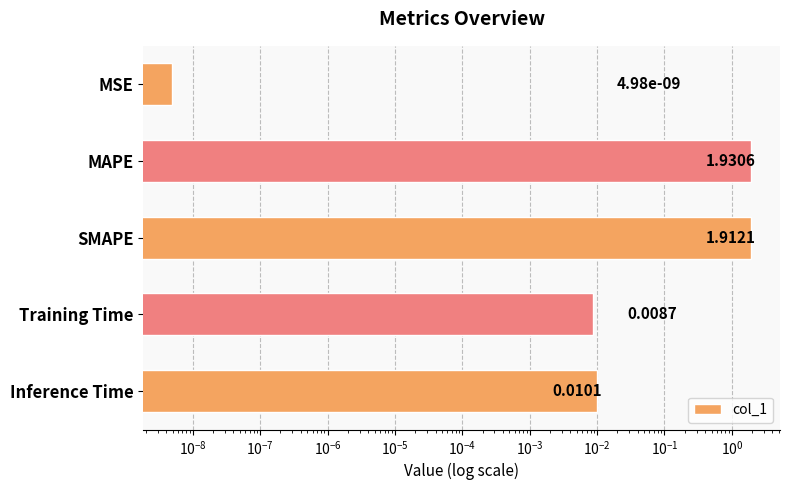

Reading right to left, what are all the values shown in this chart?

0.0	0.0	1.9	1.9	0.0